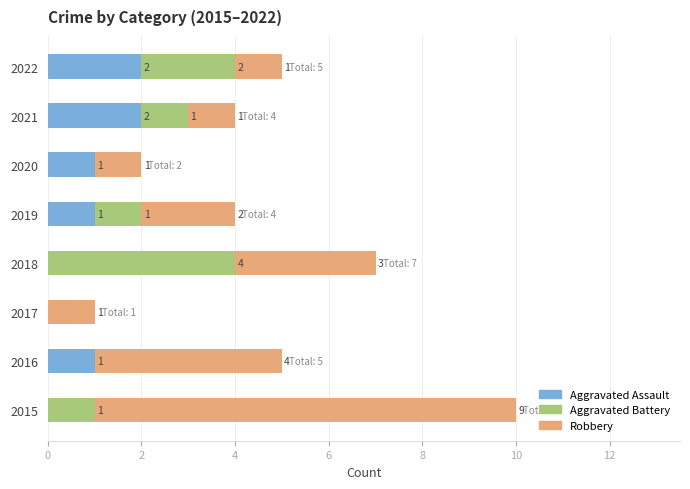

True or false: Aggravated Assault has a value of 1 at 2022.

False